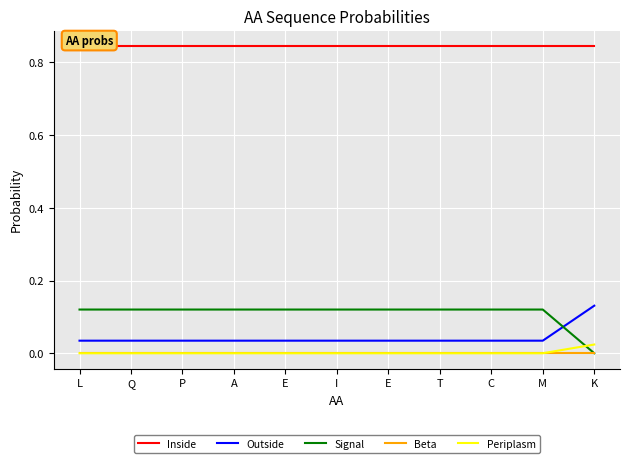

What is the sum of the Signal values at L and T?

0.2